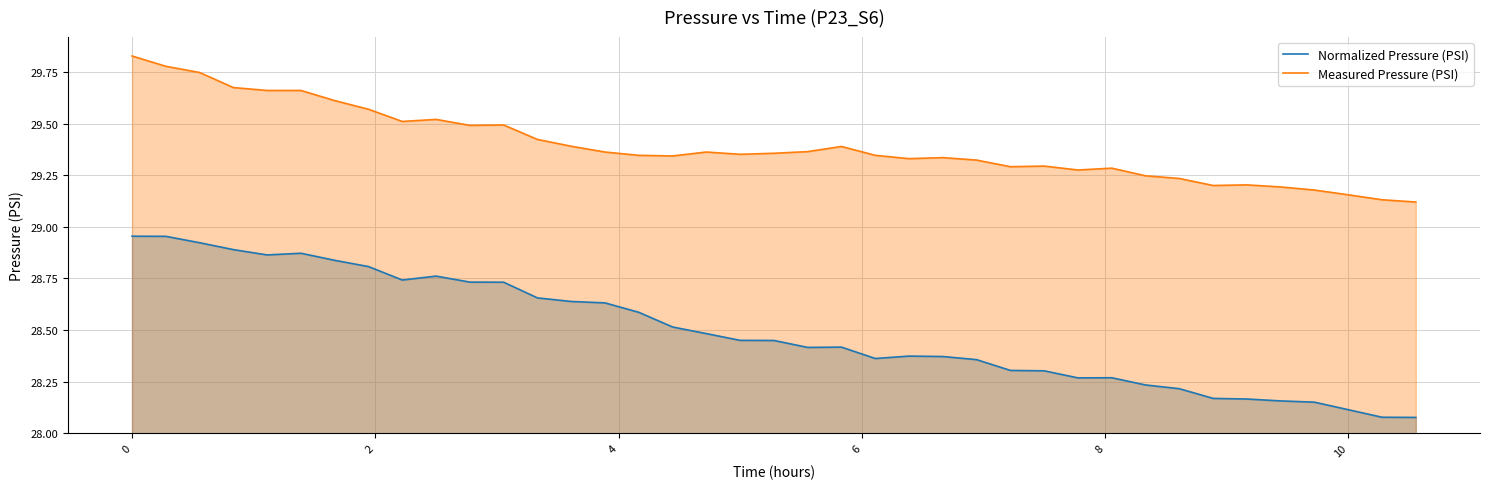

What is the difference between the second highest and minimum values in the Measured Pressure (PSI) series?

0.7